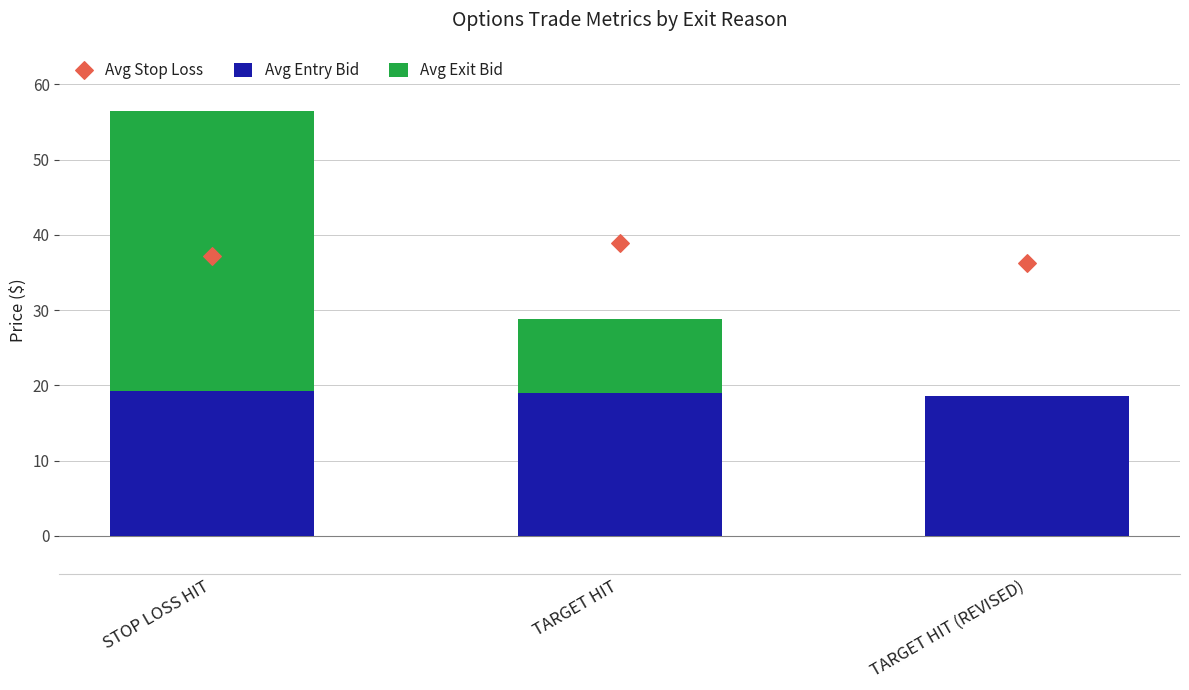

Which series contains the lowest Y value?

Avg Exit Bid